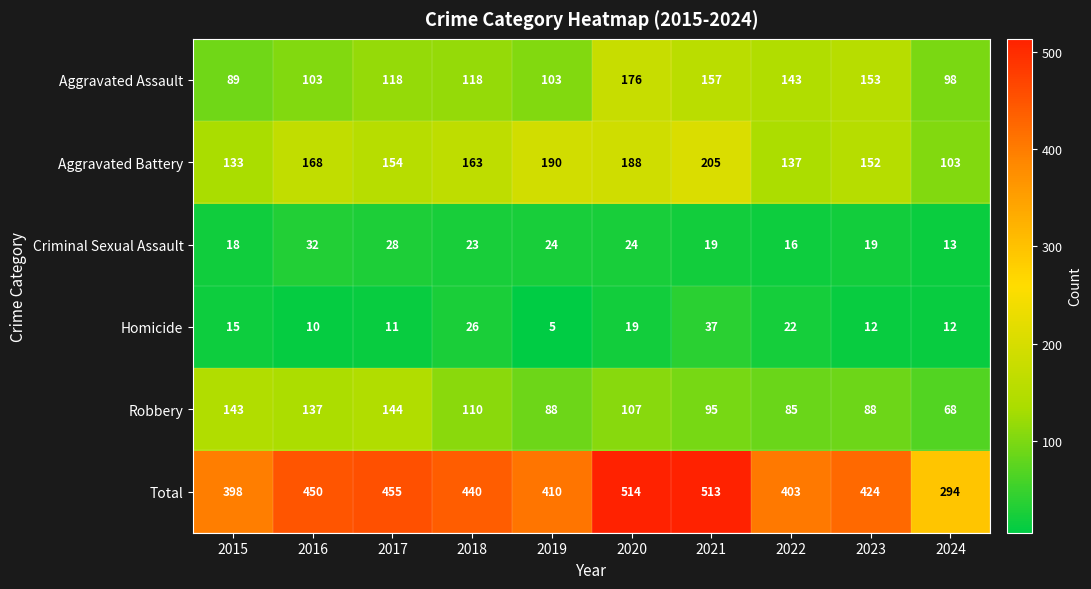

Is it true that Total equals 294 at 2024?

True